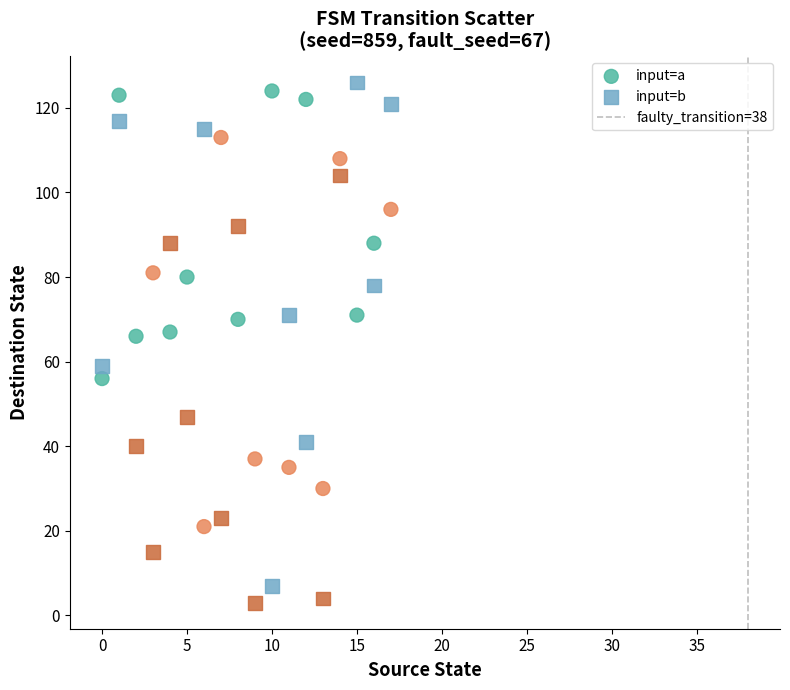

Which series contains the lowest Y value?

input=b